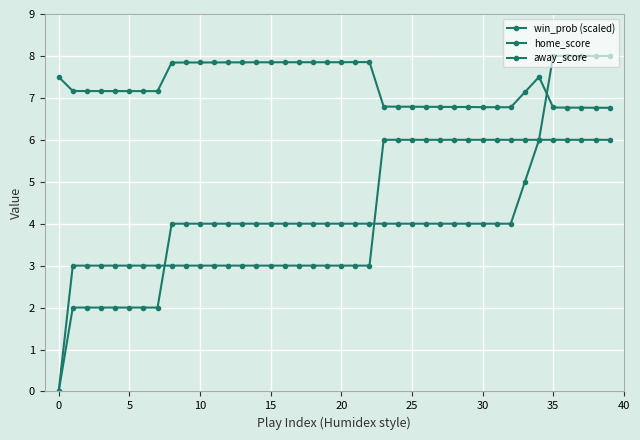

How many data points in win_prob (scaled) are above 7?

25